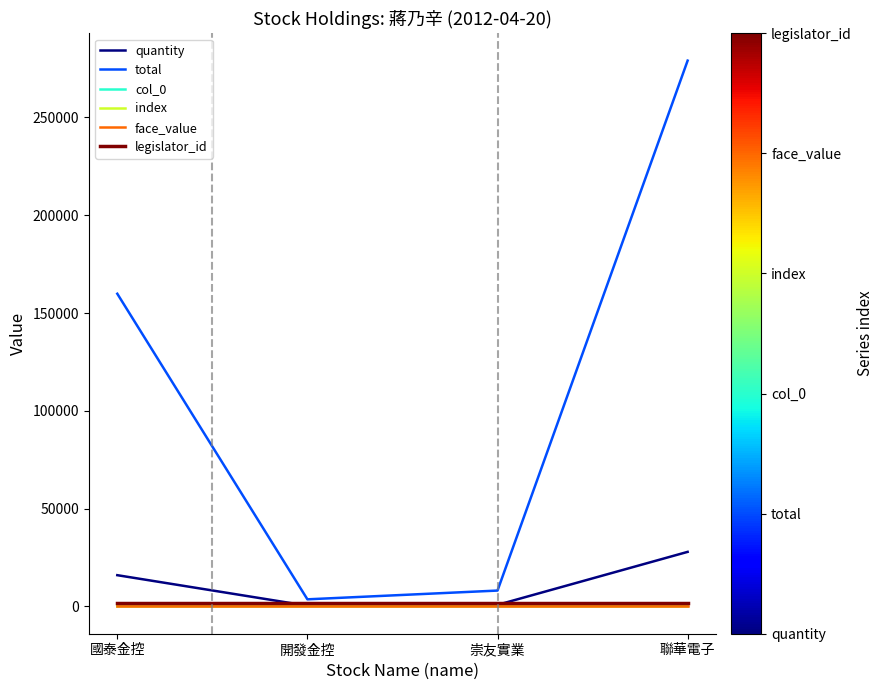

Does the chart display data point markers on the line(s)?

No